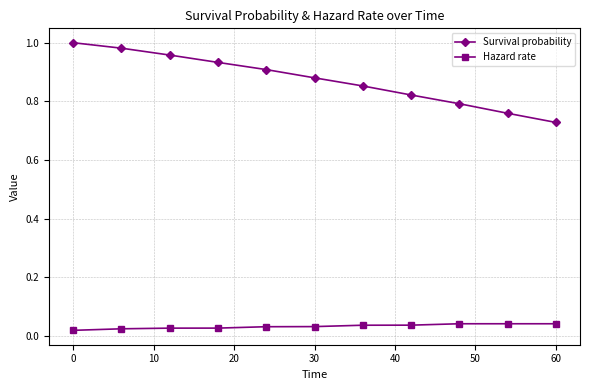

True or false: Survival probability and Hazard rate cross at least once.

False